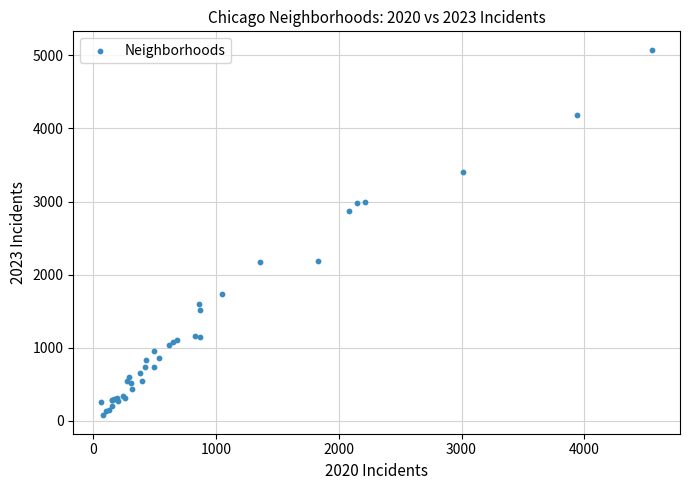

What Y value in the scatter plot is closest to 2575?

2864